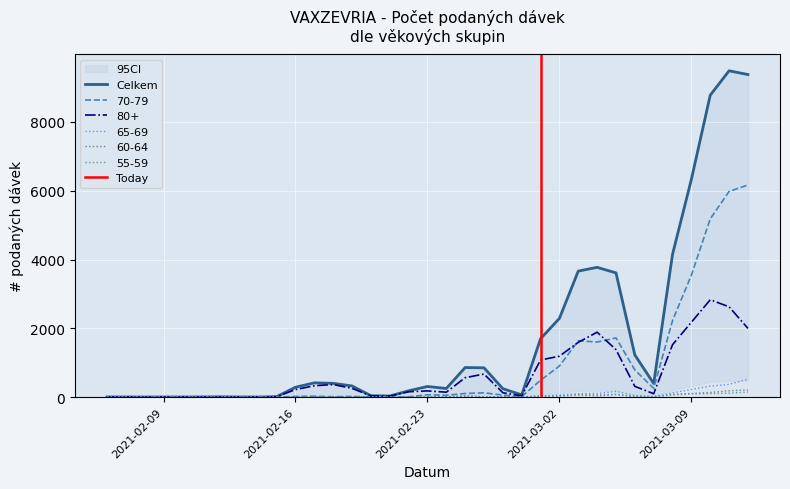

What is the difference between the Celkem values at 09.03.2021 and 07.03.2021?

5940